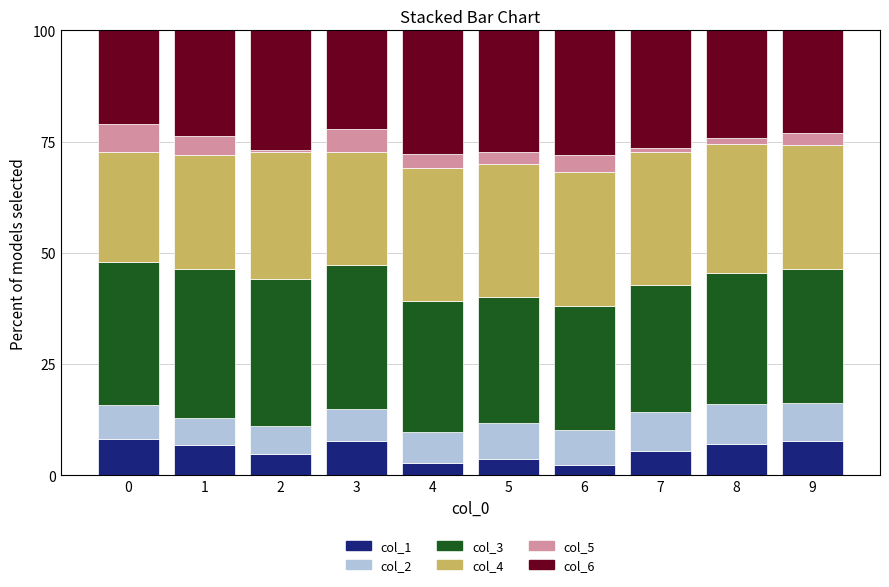

What is the lowest value of the col_1 series?

2.3